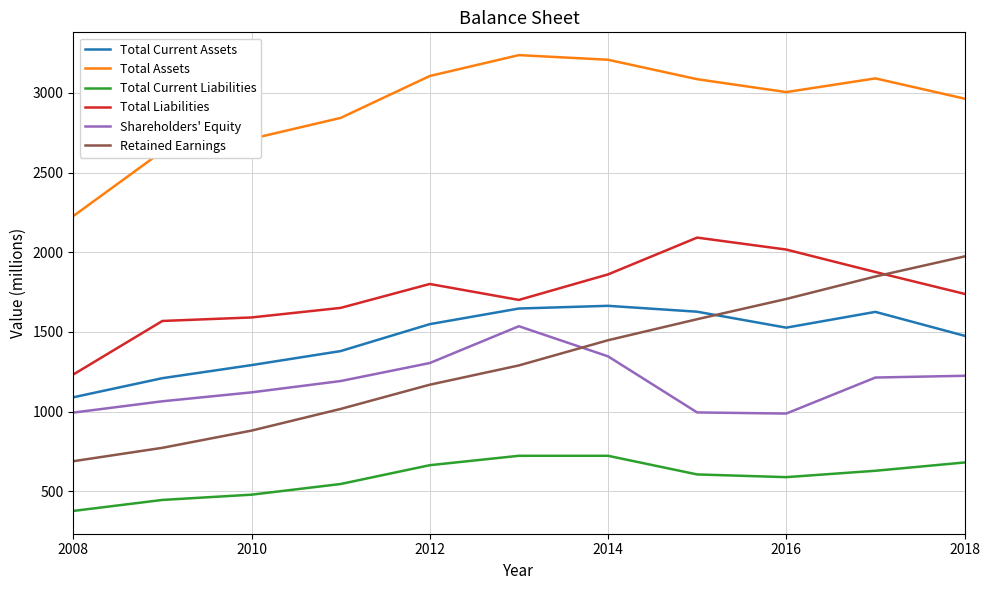

At how many categories does at least one series exceed 2523?

10